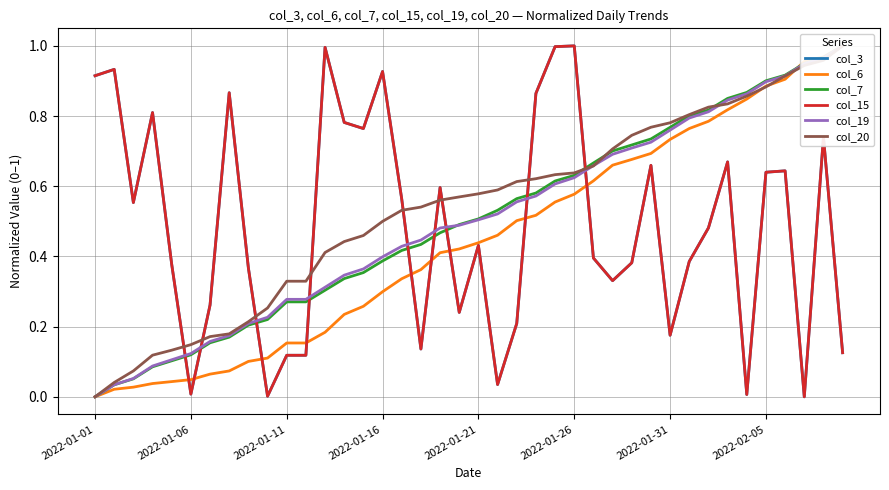

The col_19 series shows 0.6 at 18. True or false?

False